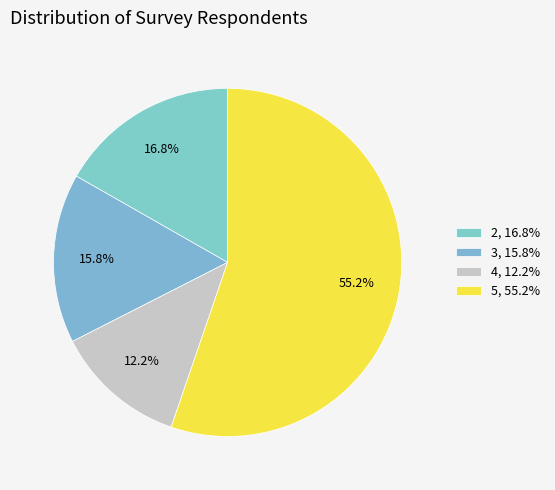

To the nearest percent, what portion does 4 represent?

12%